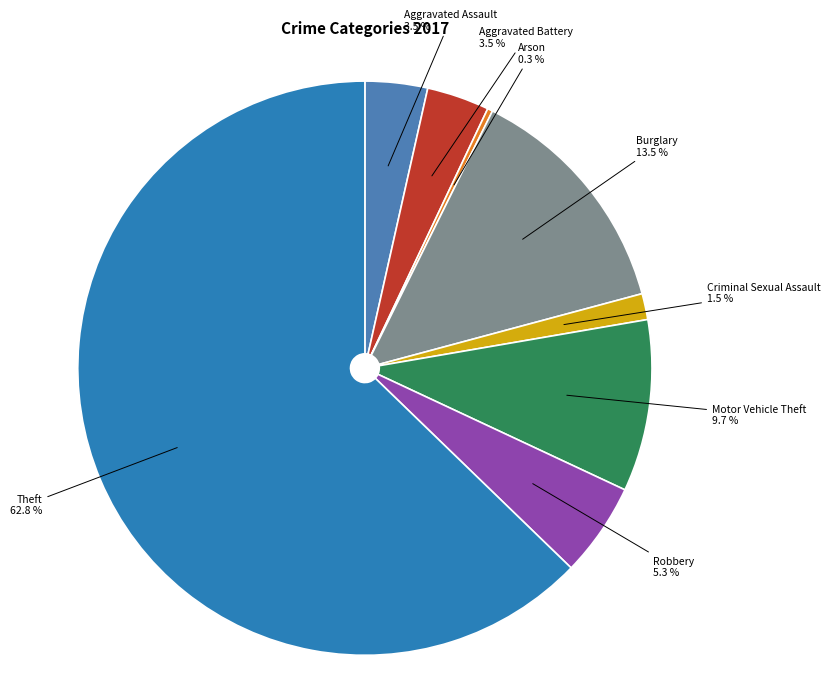

What portion of the pie excludes Arson?

99.7%